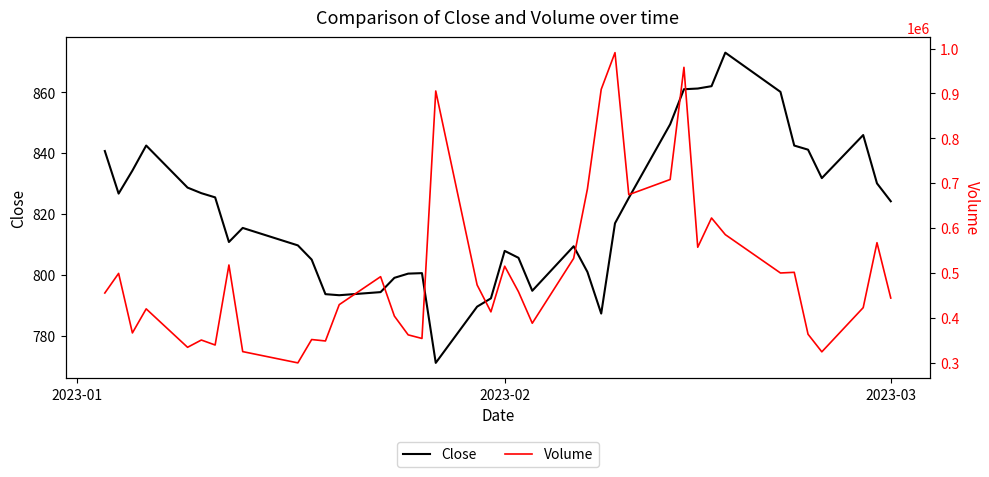

What is the value of the Volume point at the 18th from the left?

905400.0